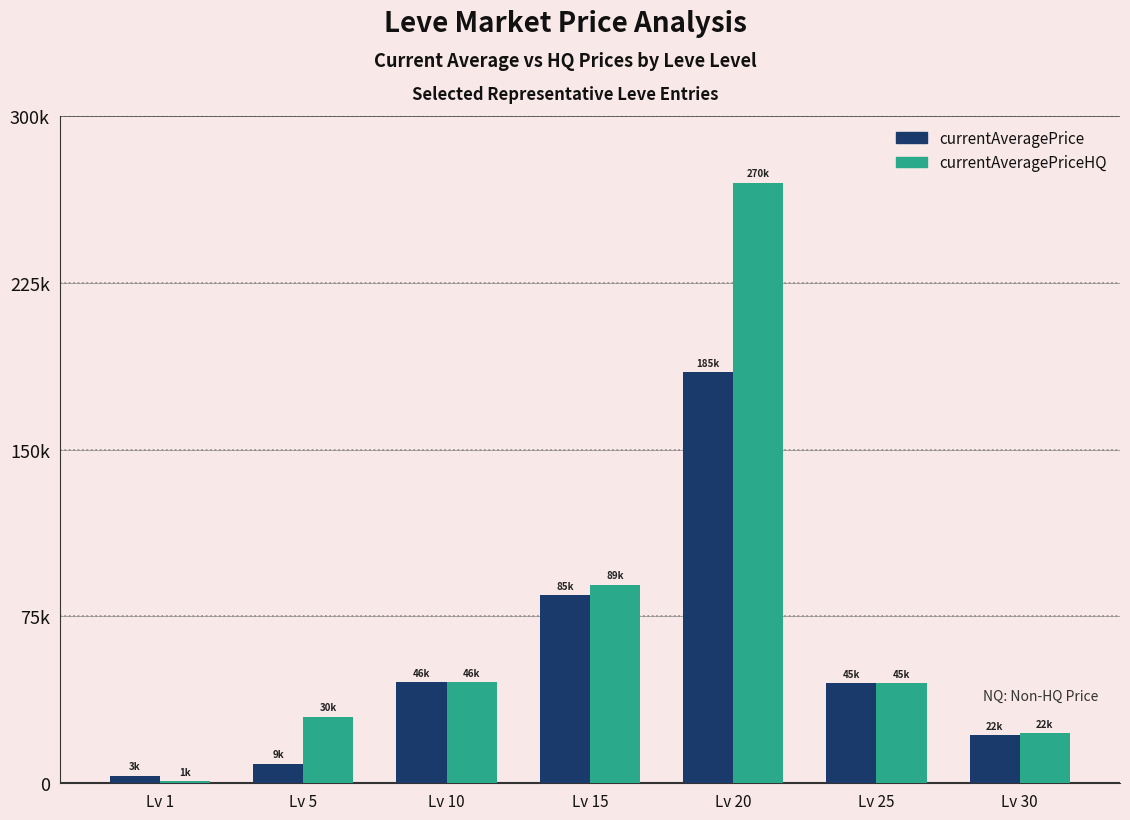

Are the bars grouped side by side (vs. stacked)?

Yes